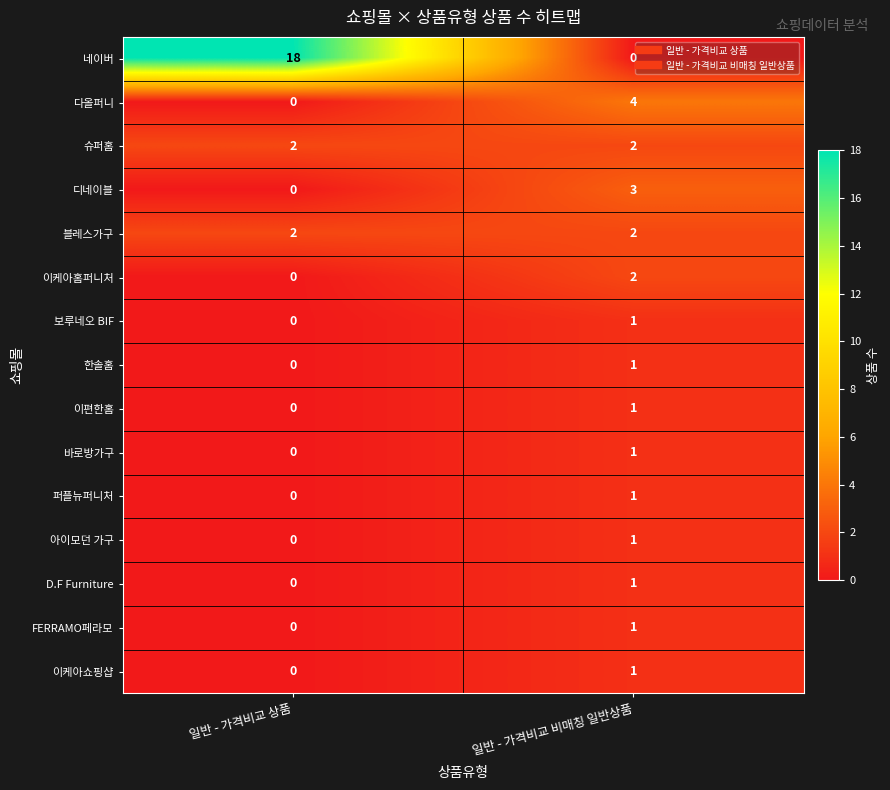

Which label corresponds to the largest value in the chart?

일반 - 가격비교 상품